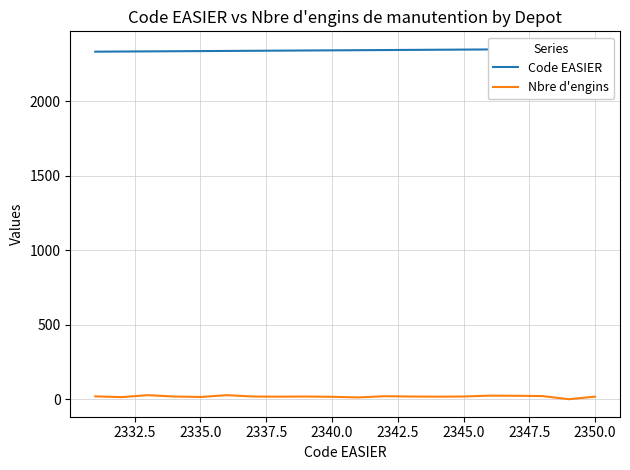

Is the value of Code EASIER at 18 greater than the value of Nbre d'engins at 2337.5?

Yes